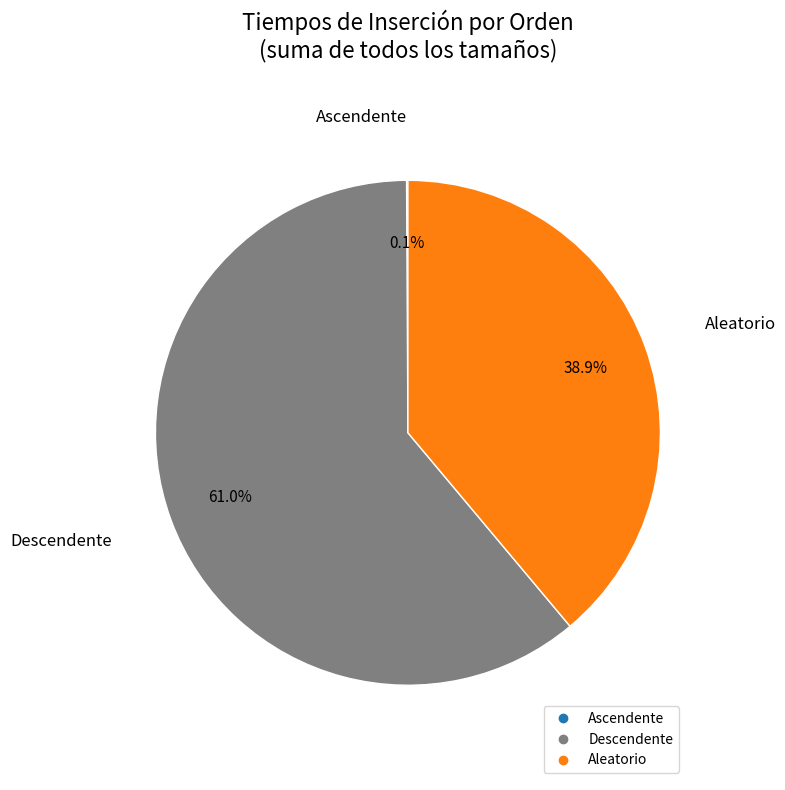

Which slice is the largest?

Descendente